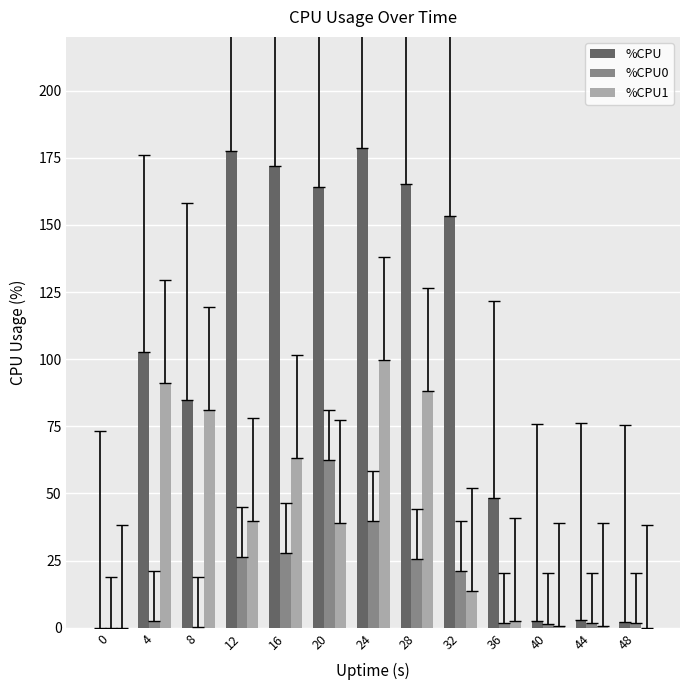

What is the sum of all %CPU1 values?

519.3